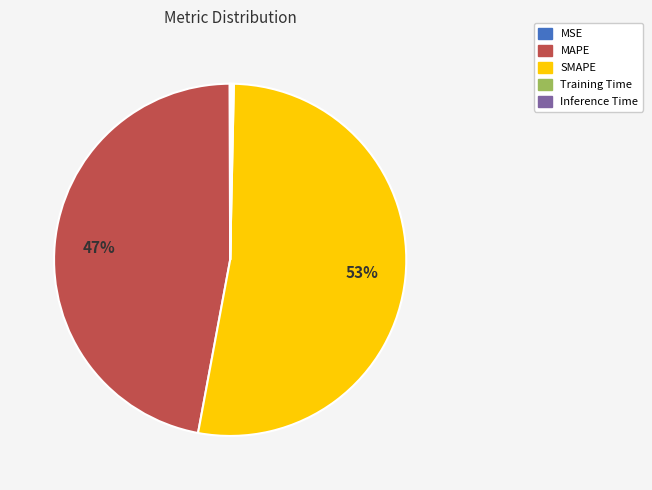

What is the largest slice in the pie chart?

SMAPE